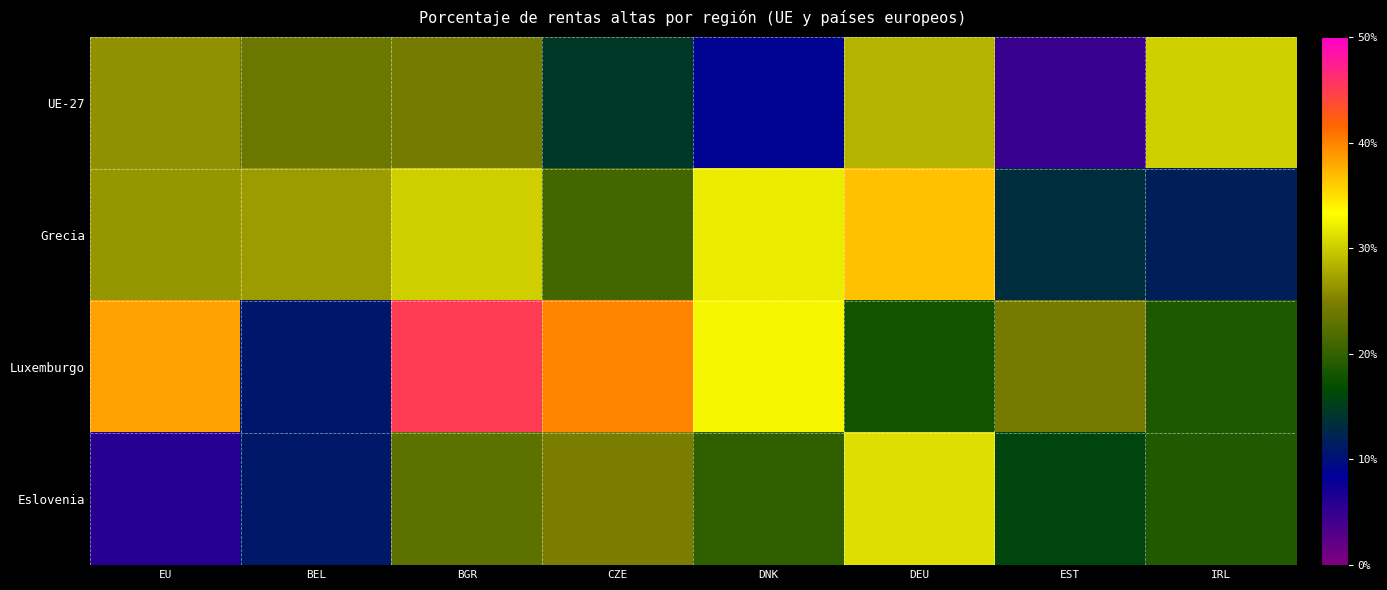

What is the total value across all series at IRL?

79.6